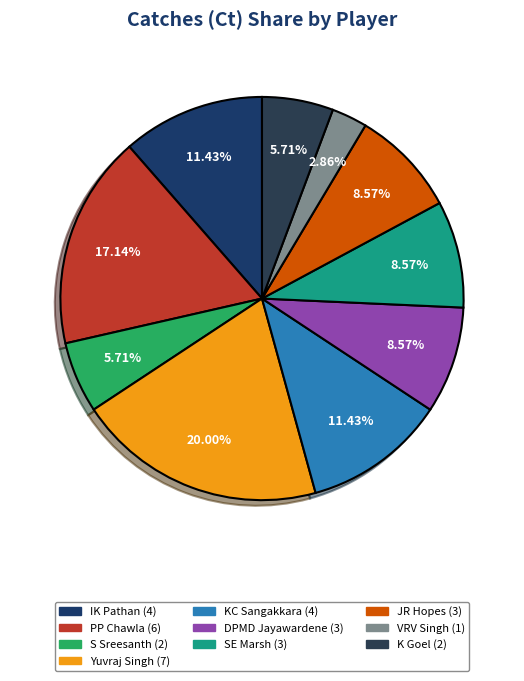

Do VRV Singh and SE Marsh together represent more than half of the pie?

No